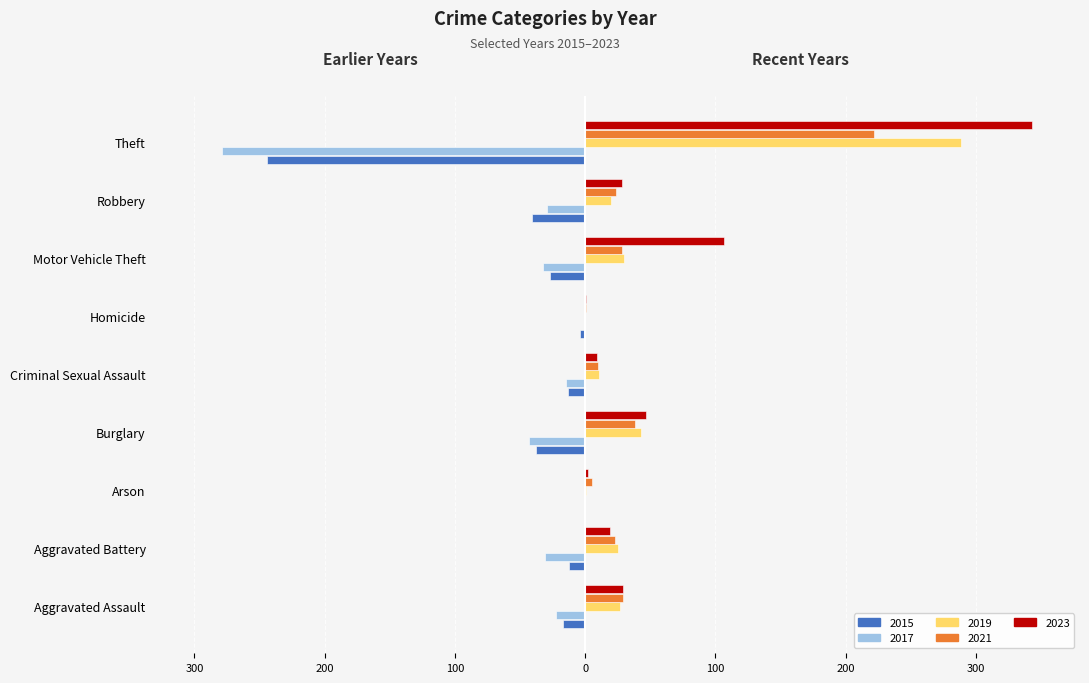

What are all the series names shown in the legend?

2015, 2017, 2019, 2021, 2023